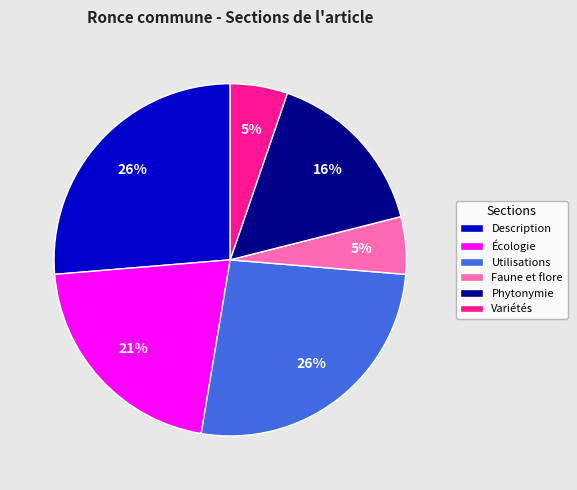

To the nearest percent, what portion does Variétés represent?

5%